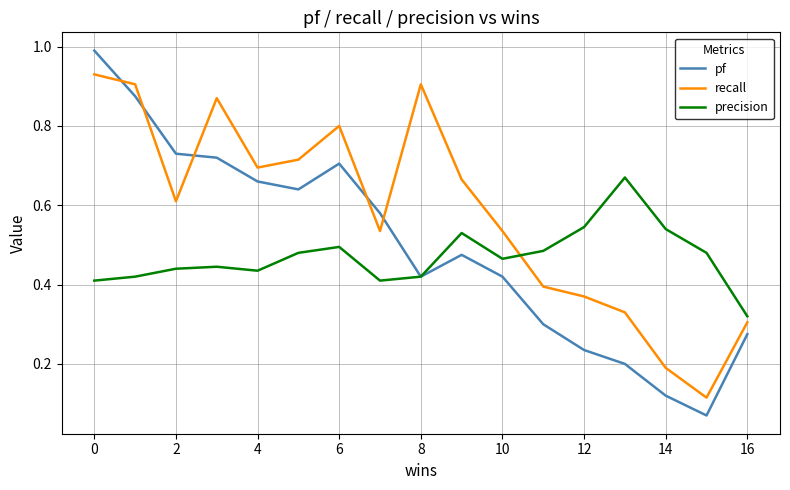

How many intersections are there between pf and recall?

5